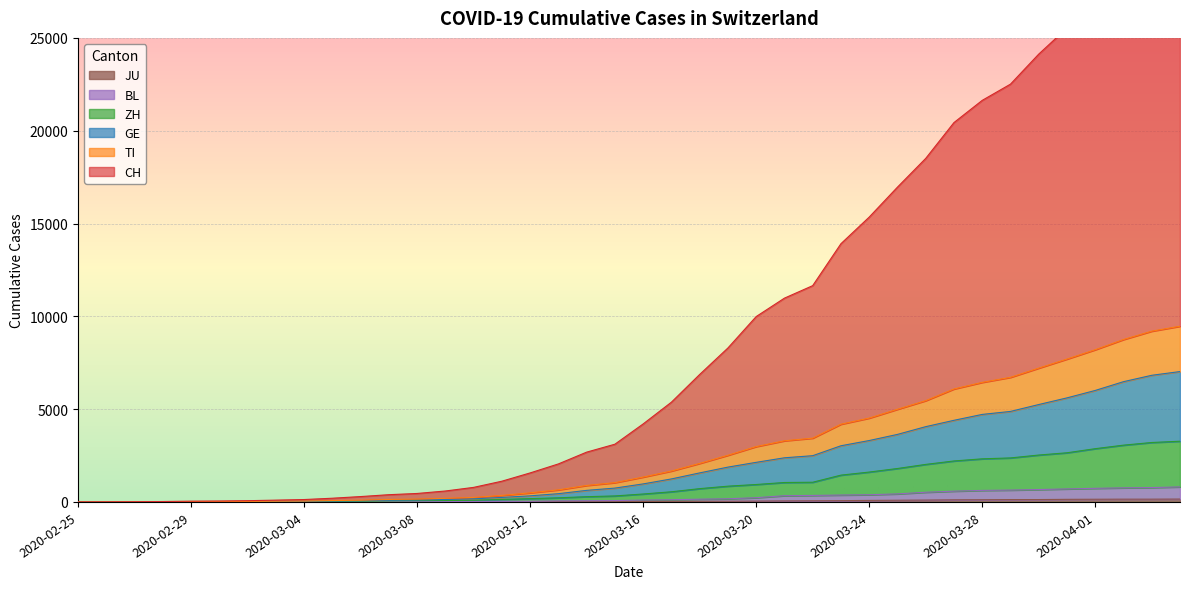

What is the maximum value shown in the chart?

30995